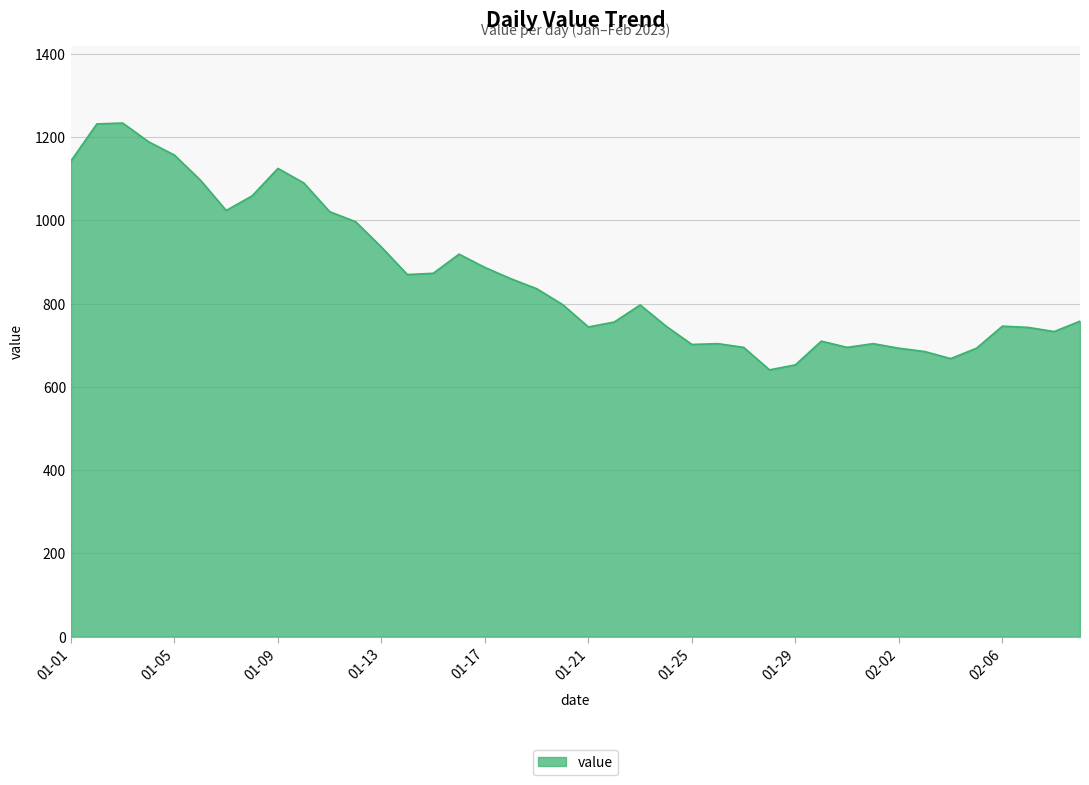

What is the difference between the maximum and minimum values?

593